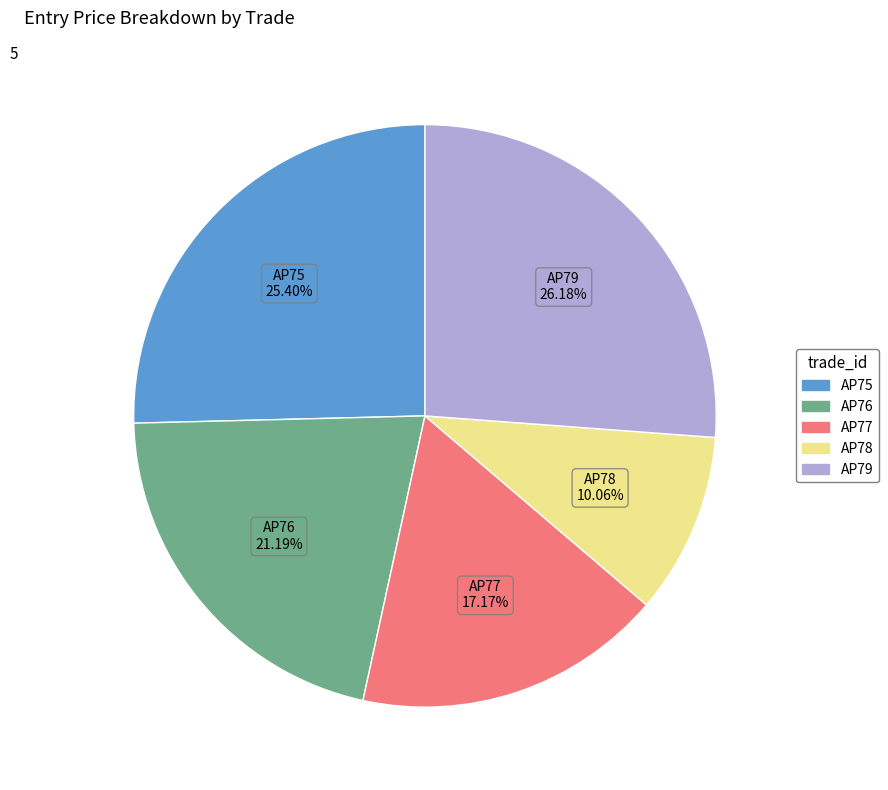

What is the largest slice in the pie chart?

AP79